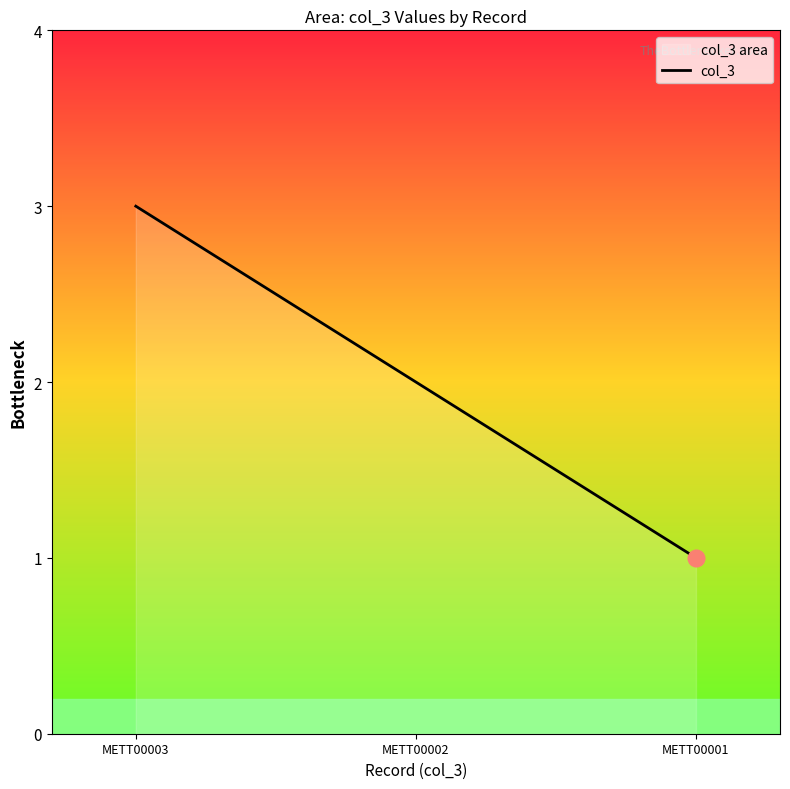

At which category does the chart reach its peak across all series?

METT00003